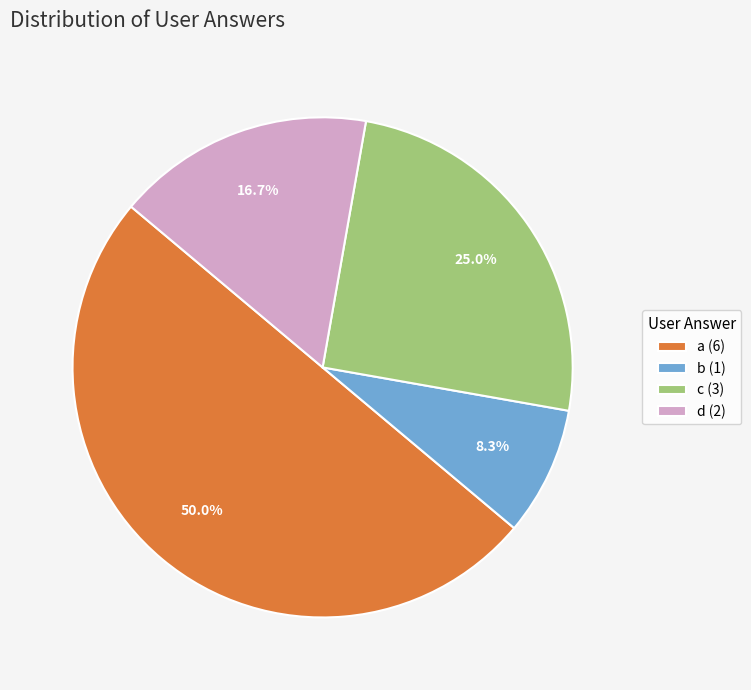

Rank the categories by value from highest to lowest.

a, c, d, b